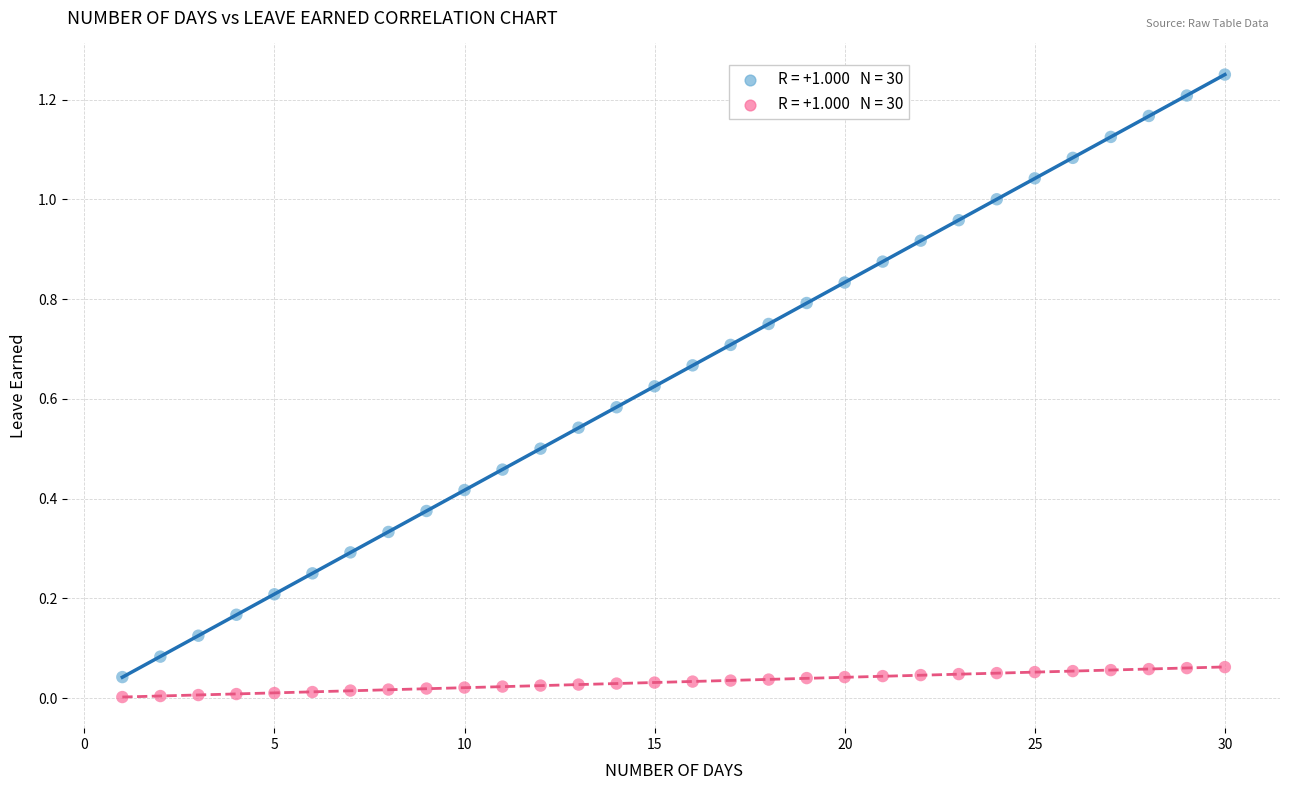

Across all data points, what is the range of X values (max minus min)?

29.0